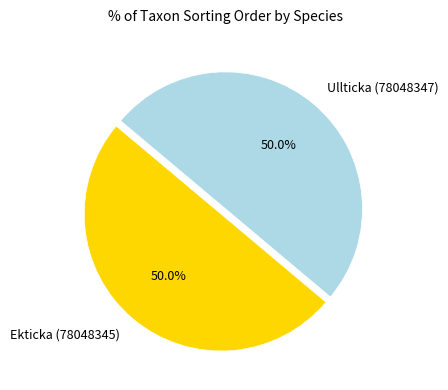

What percentage do Ullticka (78048347) and Ekticka (78048345) together represent?

100.0%